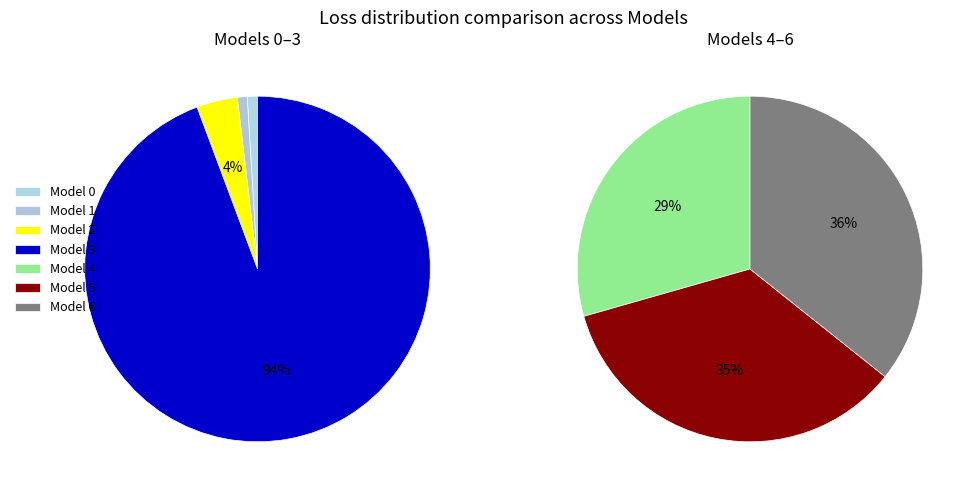

What is the change in value from Model 3 to Model 6?

+0.1